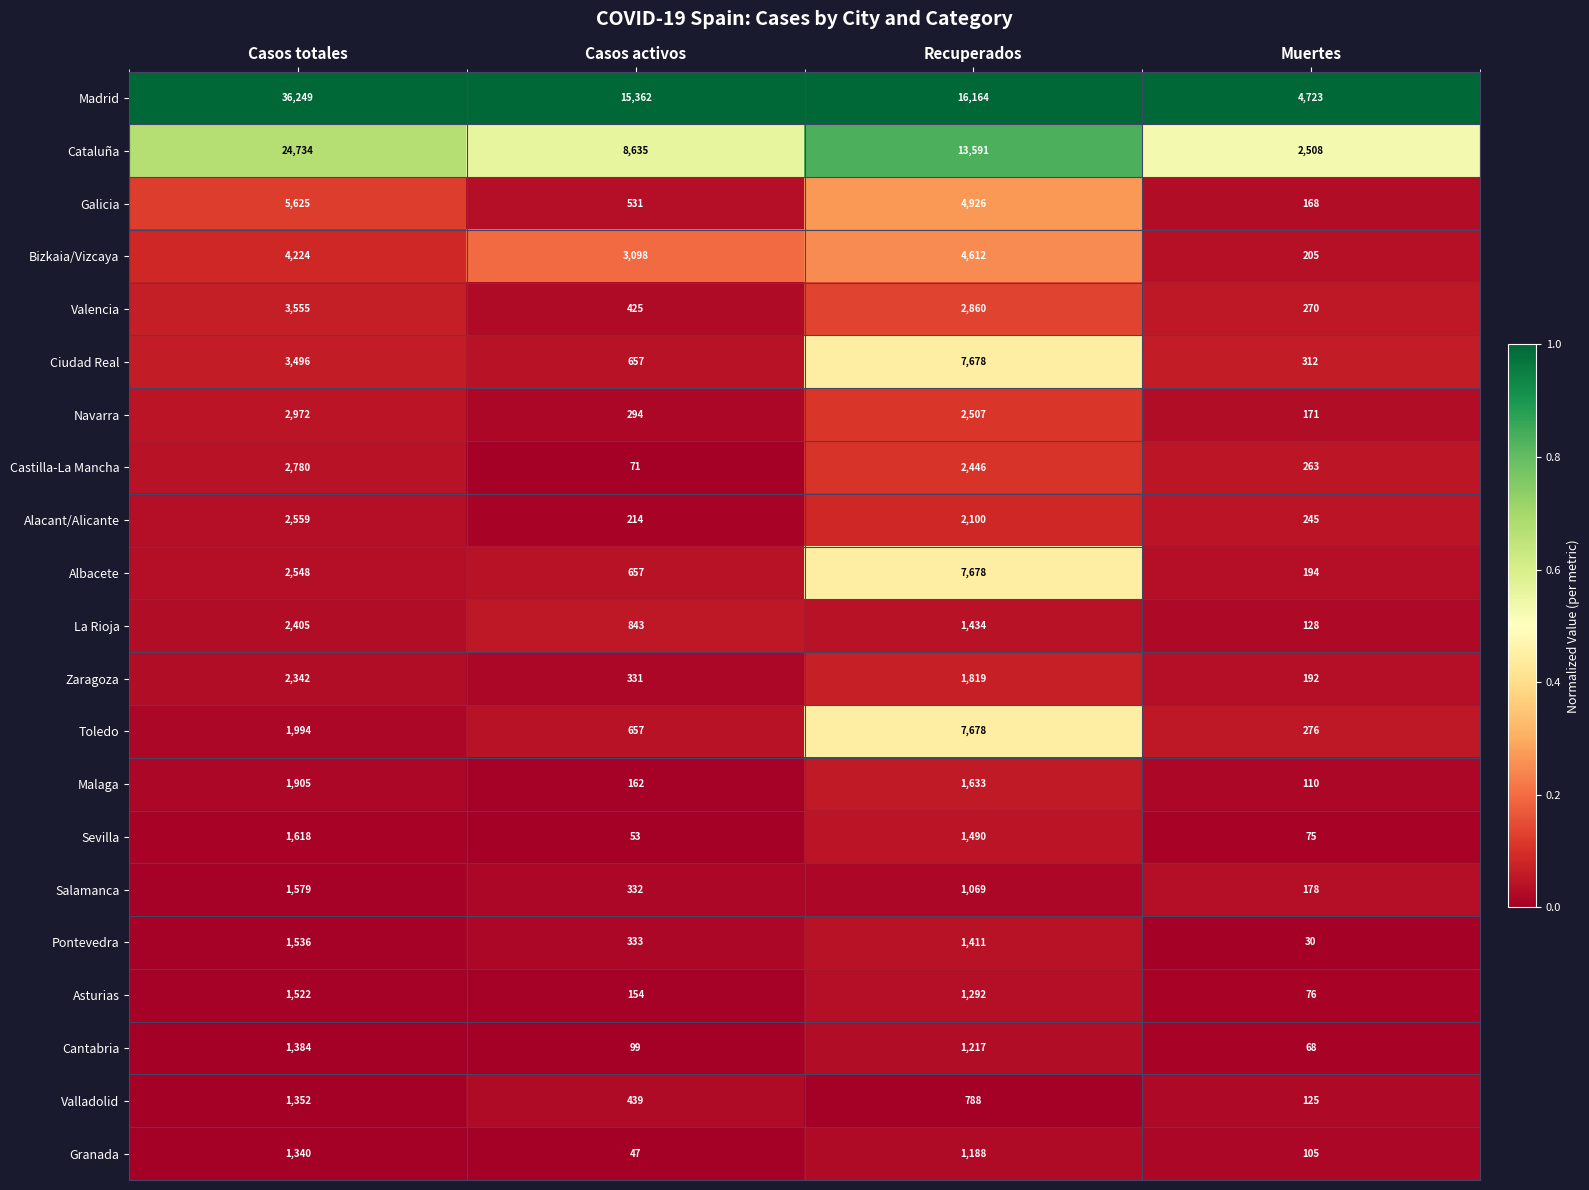

What is the difference between the maximum and minimum values in the Galicia series?

5457